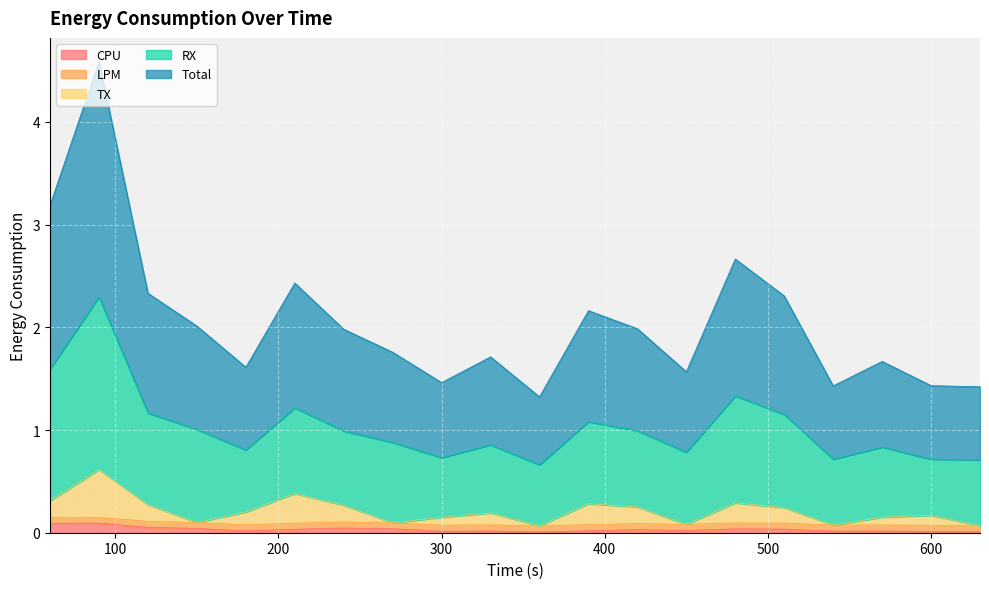

What are all the series names shown in the legend?

CPU, LPM, TX, RX, Total